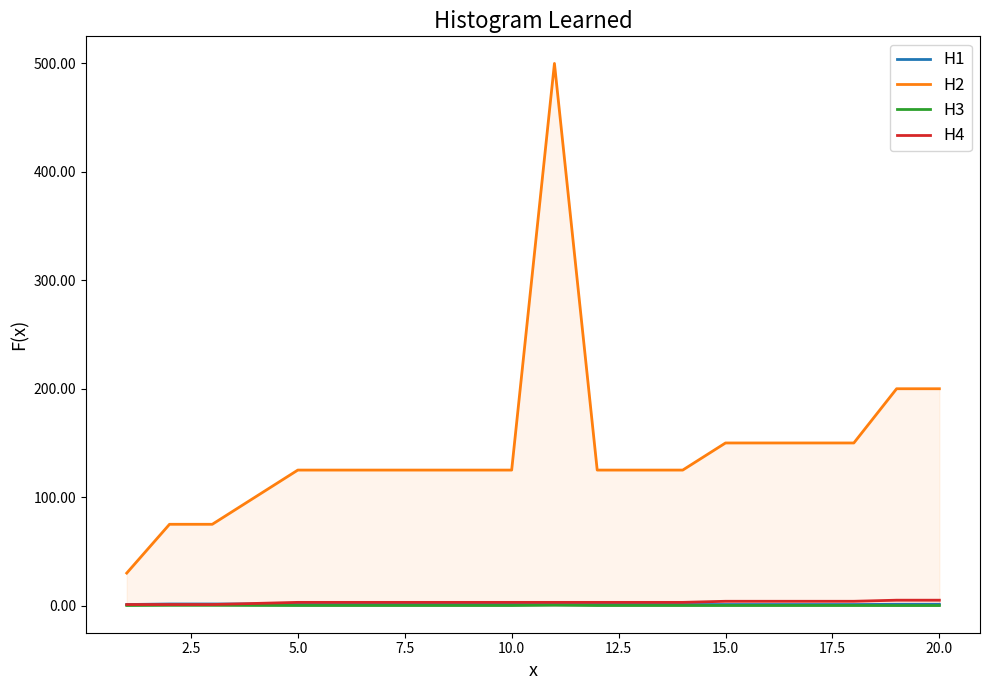

Reading left to right, what are all the values shown in this chart?

H1: 1.0	1.5	1.5	1.5	1.0	1.0	1.0	1.0	1.0	1.0	1.0	1.0	1.0	1.0	1.0	1.0	1.0	1.0	1.2	1.2
H2: 30.0	75.0	75.0	100.0	125.0	125.0	125.0	125.0	125.0	125.0	500.0	125.0	125.0	125.0	150.0	150.0	150.0	150.0	200.0	200.0
H3: 0.1	0.3	0.3	0.2	0.1	0.1	0.1	0.1	0.1	0.1	0.4	0.1	0.1	0.1	0.1	0.1	0.1	0.1	0.1	0.1
H4: 1.0	1.0	1.0	2.0	3.0	3.0	3.0	3.0	3.0	3.0	3.0	3.0	3.0	3.0	4.0	4.0	4.0	4.0	5.0	5.0